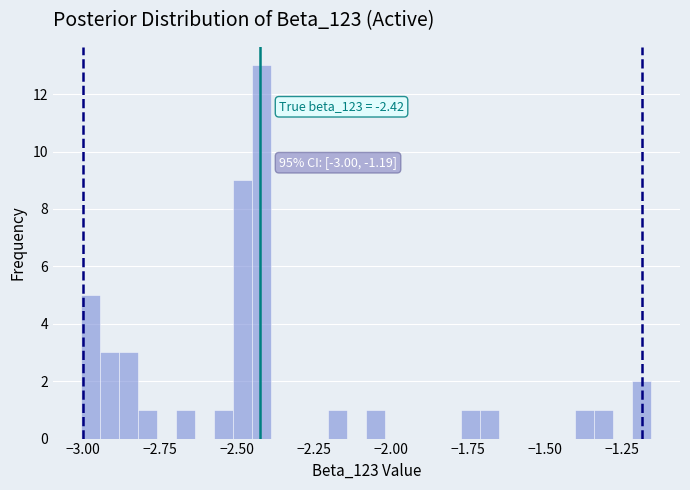

Read against the x-axis, roughly where is the centre of the tallest bar?

-2.40